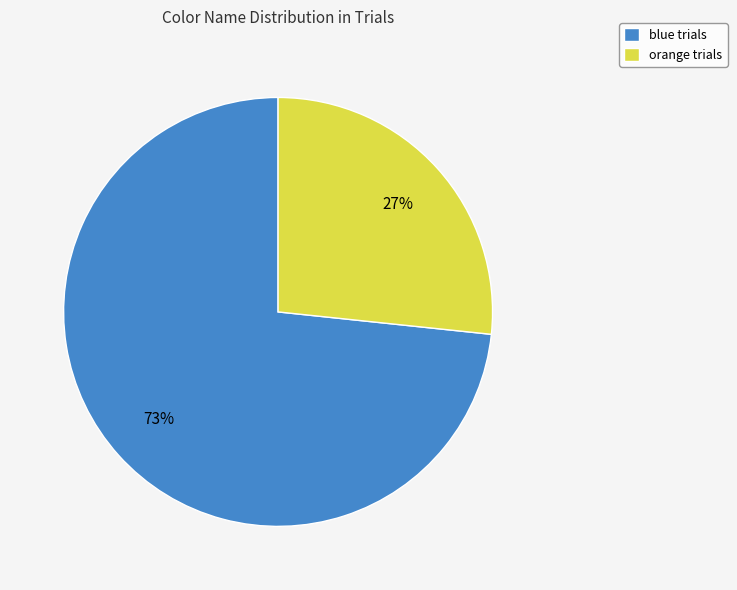

To the nearest percent, what percentage of the pie is orange?

27%